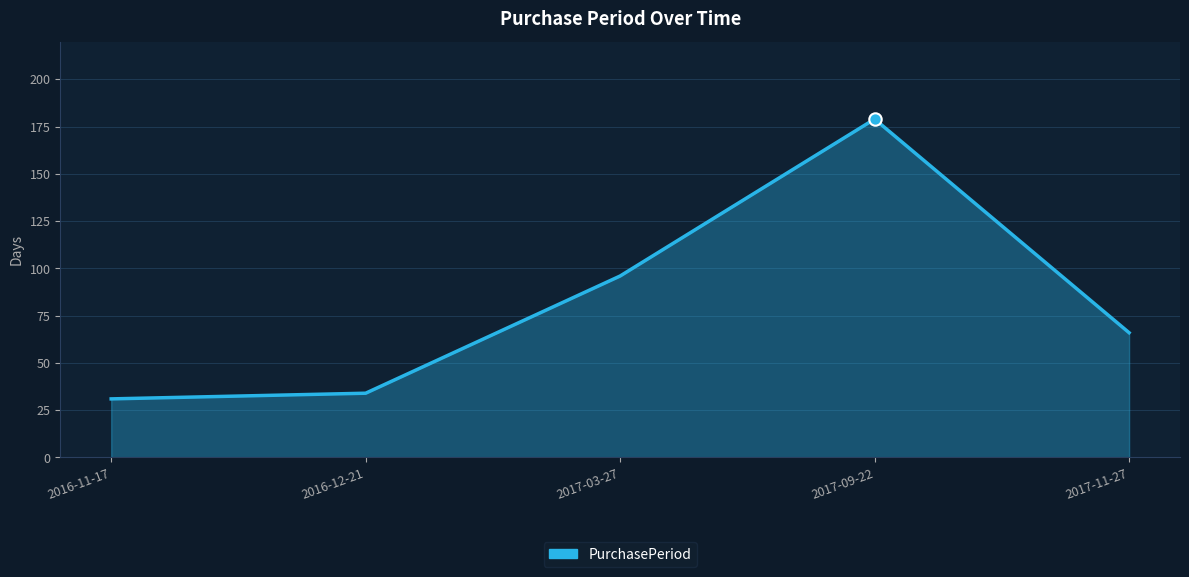

What is the change in value from 2017-09-22 to 2017-11-27?

-113